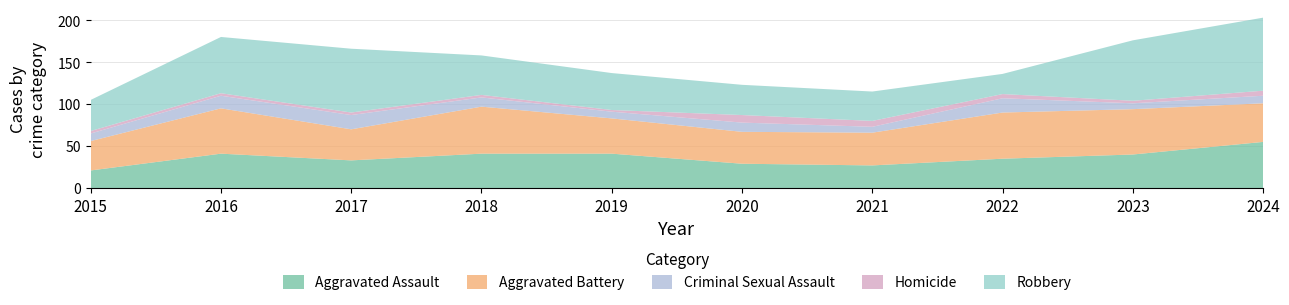

Reading right to left, list all the values displayed in this chart.

Aggravated Assault: 2024=55	2023=40	2022=35	2021=27	2020=29	2019=41	2018=41	2017=33	2016=41	2015=21
Aggravated Battery: 2024=46	2023=54	2022=55	2021=39	2020=38	2019=42	2018=56	2017=37	2016=54	2015=35
Criminal Sexual Assault: 2024=9	2023=7	2022=17	2021=7	2020=11	2019=8	2018=11	2017=17	2016=15	2015=9
Homicide: 2024=6	2023=3	2022=5	2021=7	2020=9	2019=2	2018=3	2017=3	2016=3	2015=3
Robbery: 2024=87	2023=72	2022=24	2021=35	2020=36	2019=44	2018=47	2017=76	2016=67	2015=37